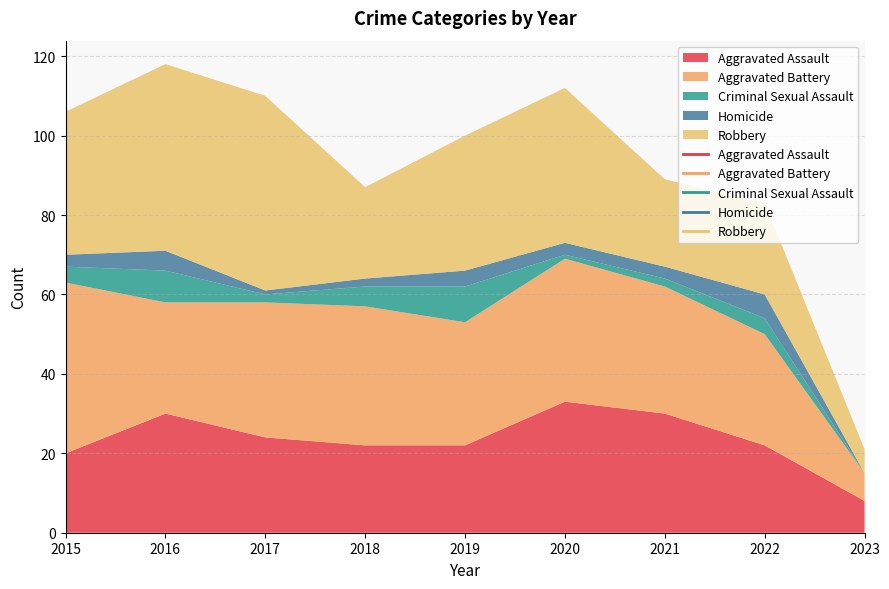

At 2019, list the series in order from smallest to largest.

Homicide, Criminal Sexual Assault, Aggravated Assault, Aggravated Battery, Robbery